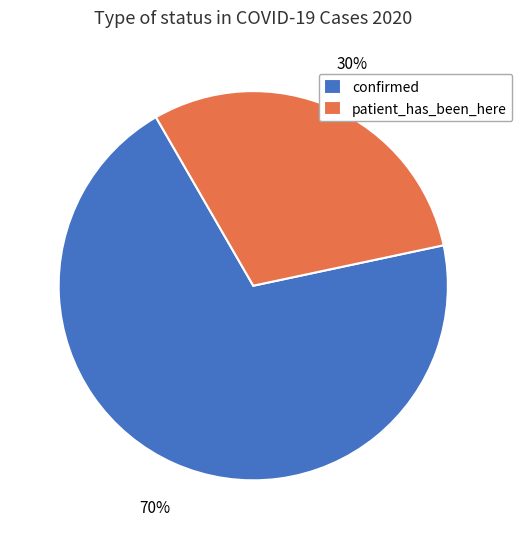

Does confirmed represent more than half of the total?

Yes